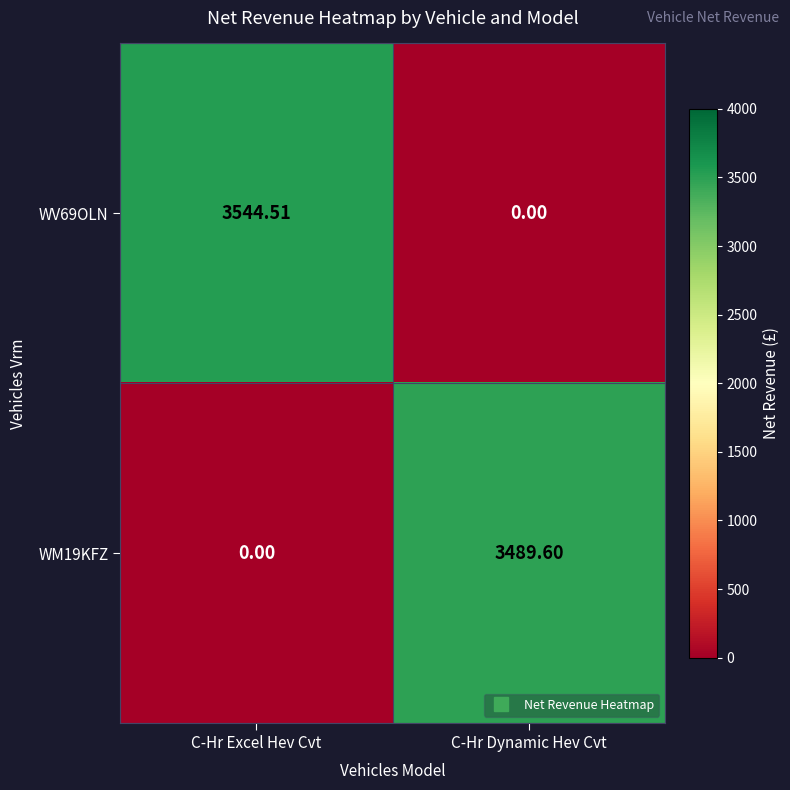

At which category is the sum across all series the highest?

C-Hr Excel Hev Cvt